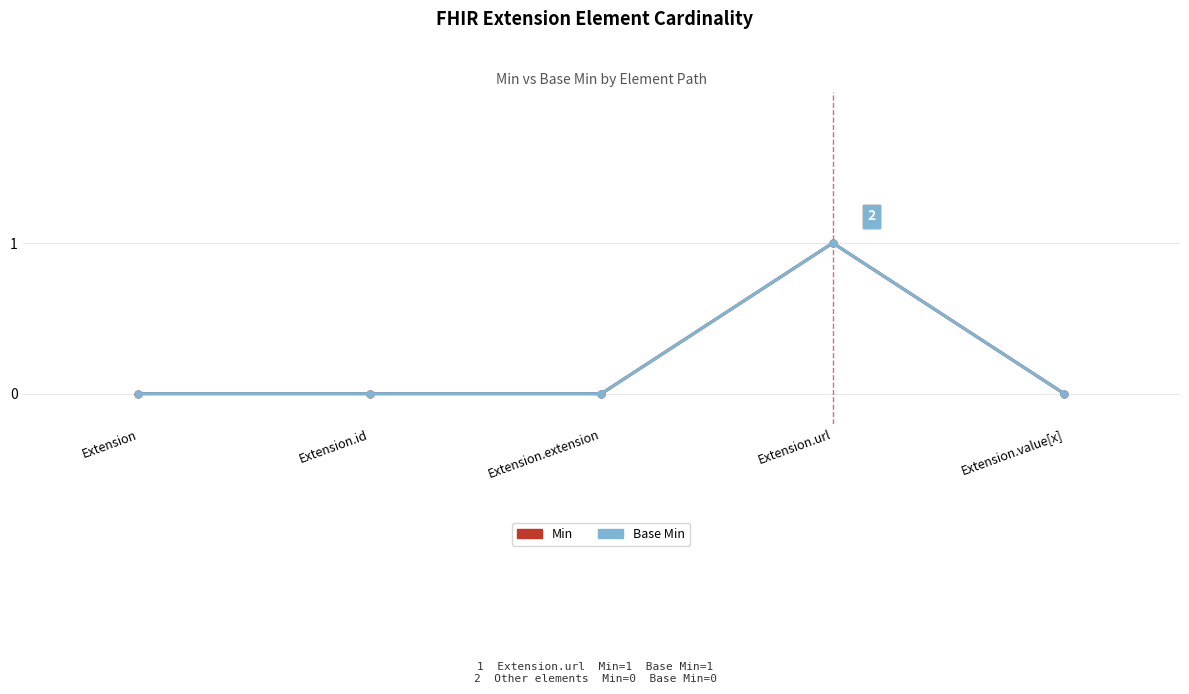

True or false: Base Min and Min cross at least once.

False